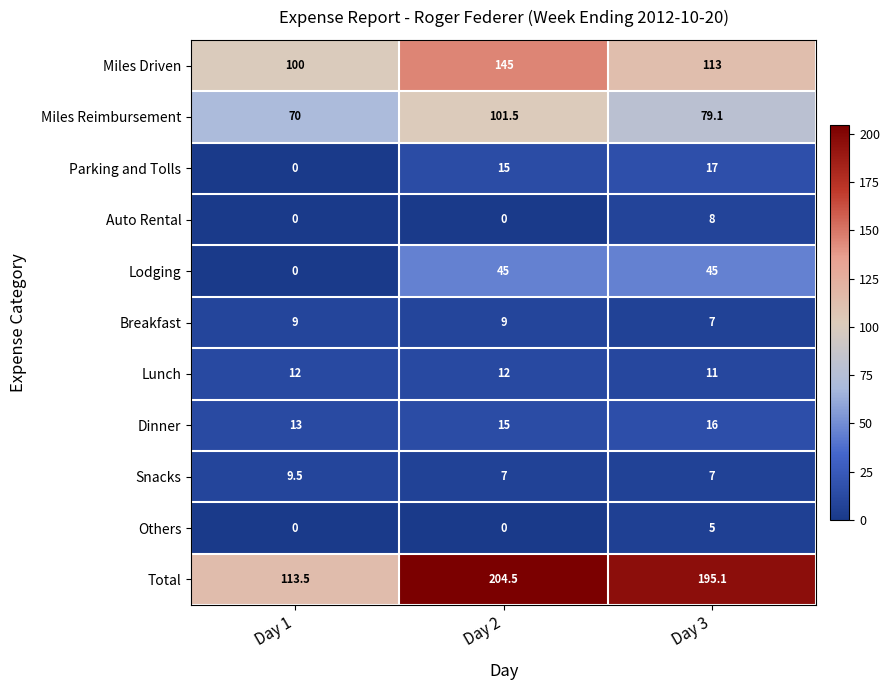

Rank the series by their maximum value, from highest to lowest.

Total, Miles Driven, Miles Reimbursement, Lodging, Parking and Tolls, Dinner, Lunch, Snacks, Breakfast, Auto Rental, Others